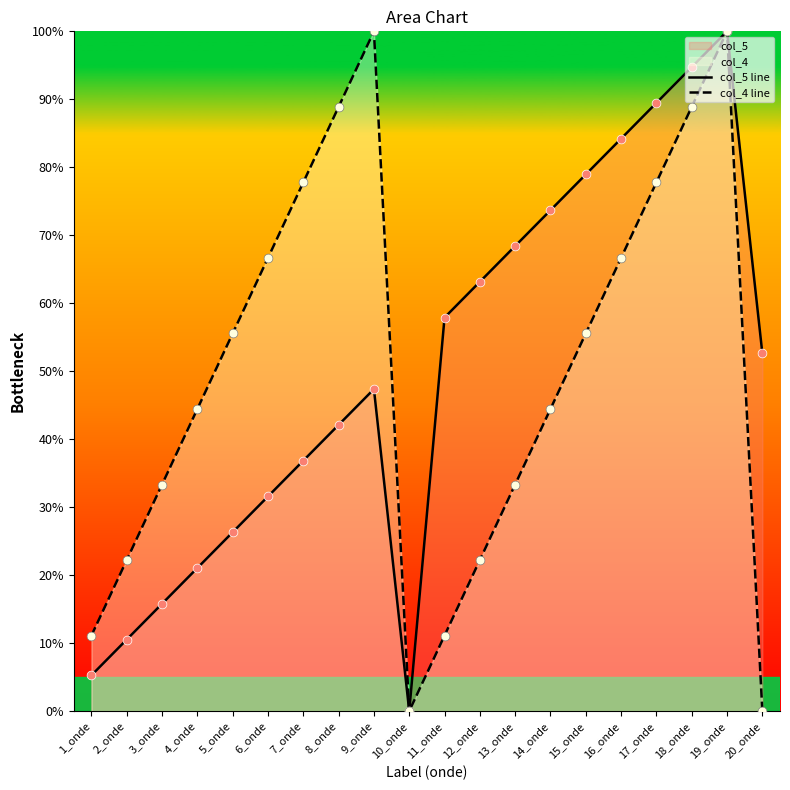

Which series has the largest total across all categories?

col_5 line